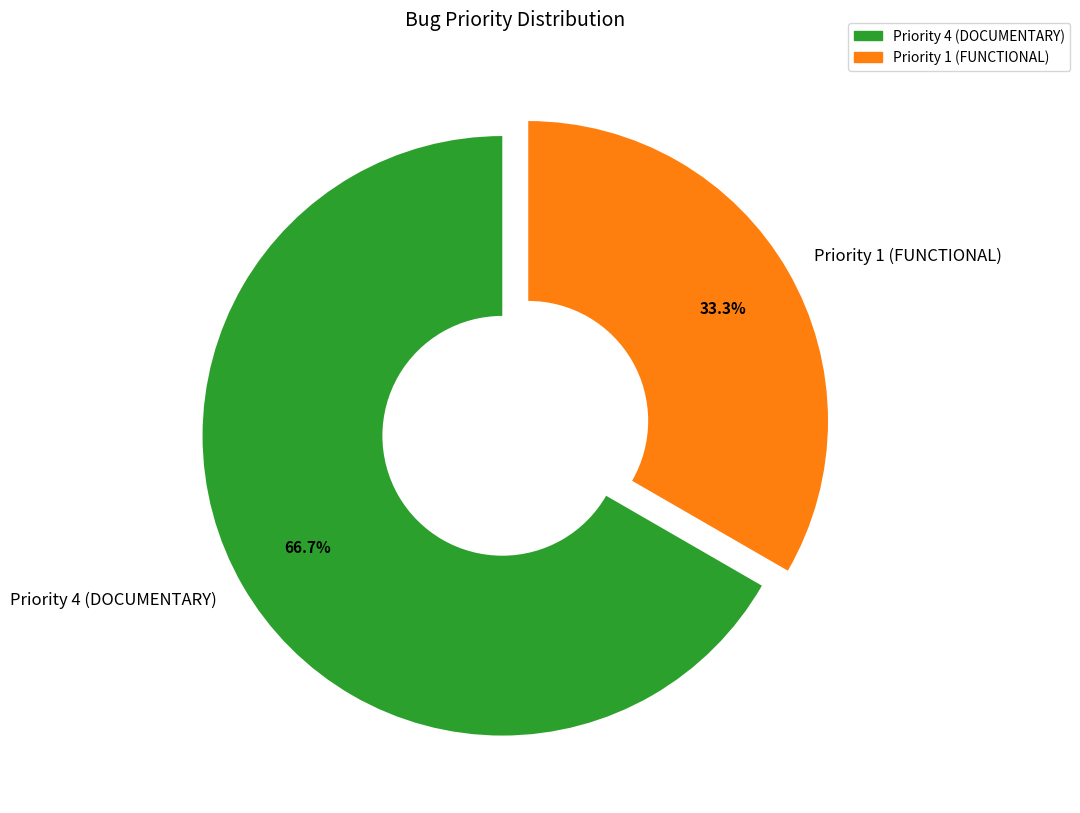

What portion of the pie excludes Priority 1 (FUNCTIONAL)?

66.7%